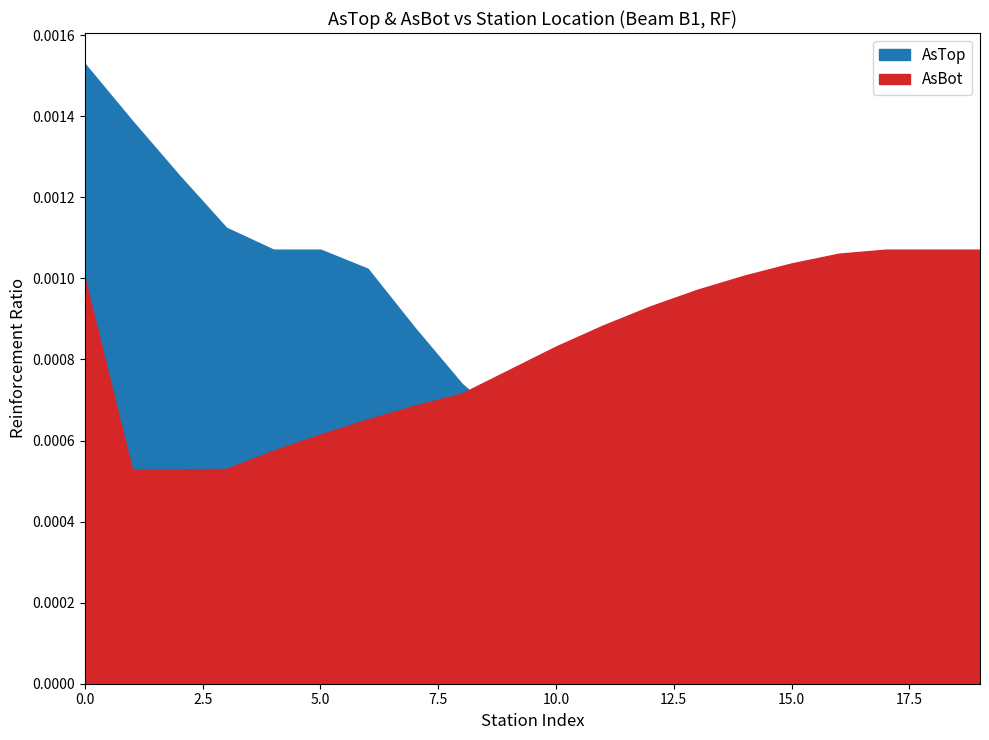

At which category does the chart reach its minimum across all series?

11